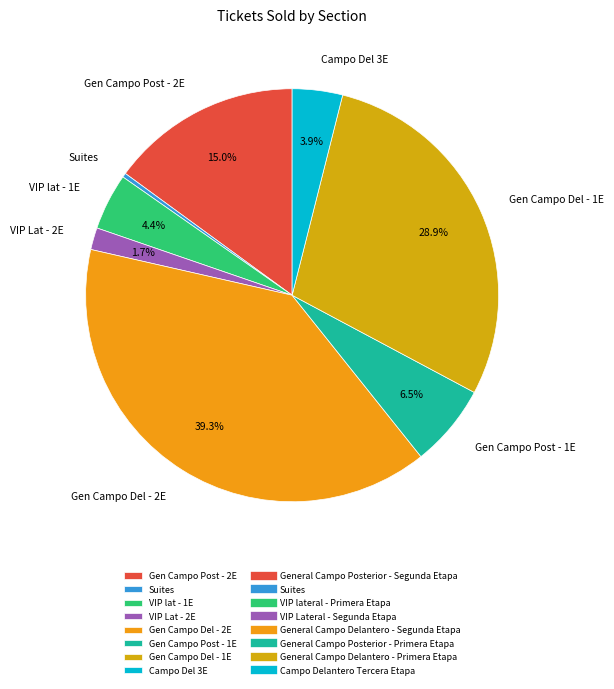

Which category has the biggest portion of the pie?

Gen Campo Del - 2E